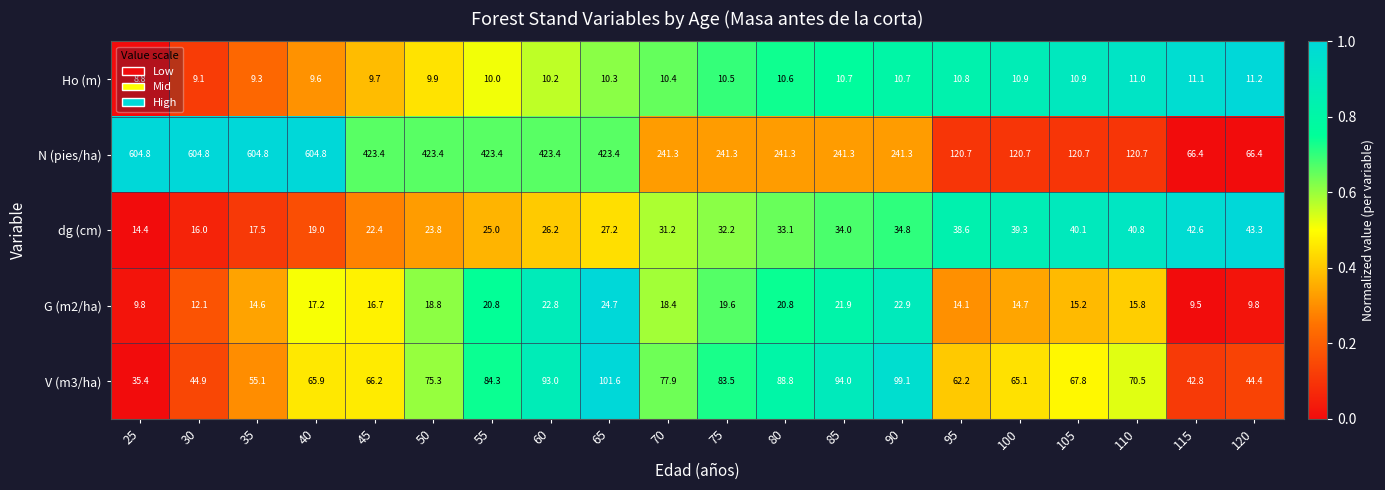

What is the lowest value of the G (m2/ha) series?

9.5